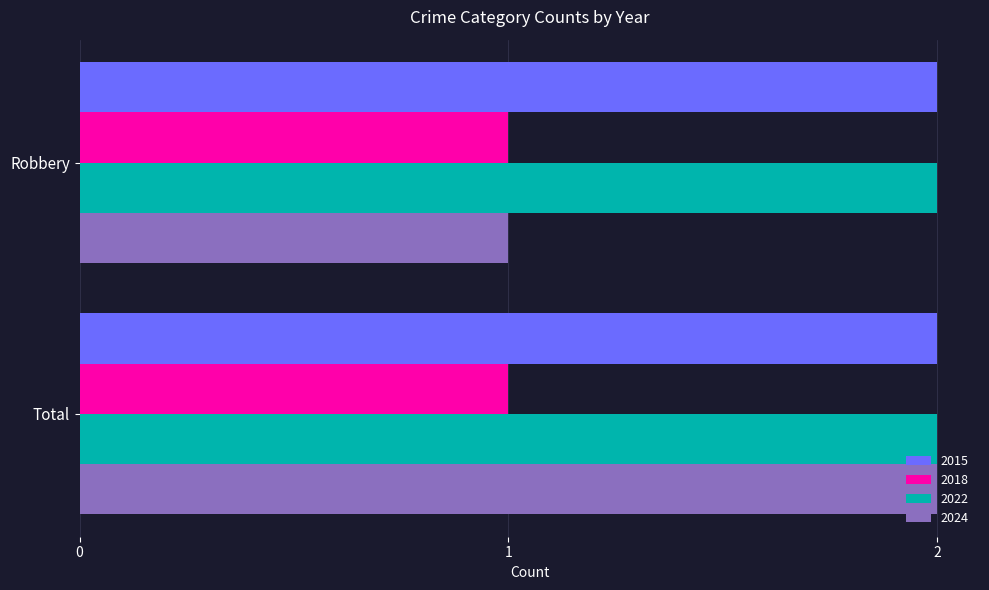

The value of 2022 at Robbery is 2. True or false?

True